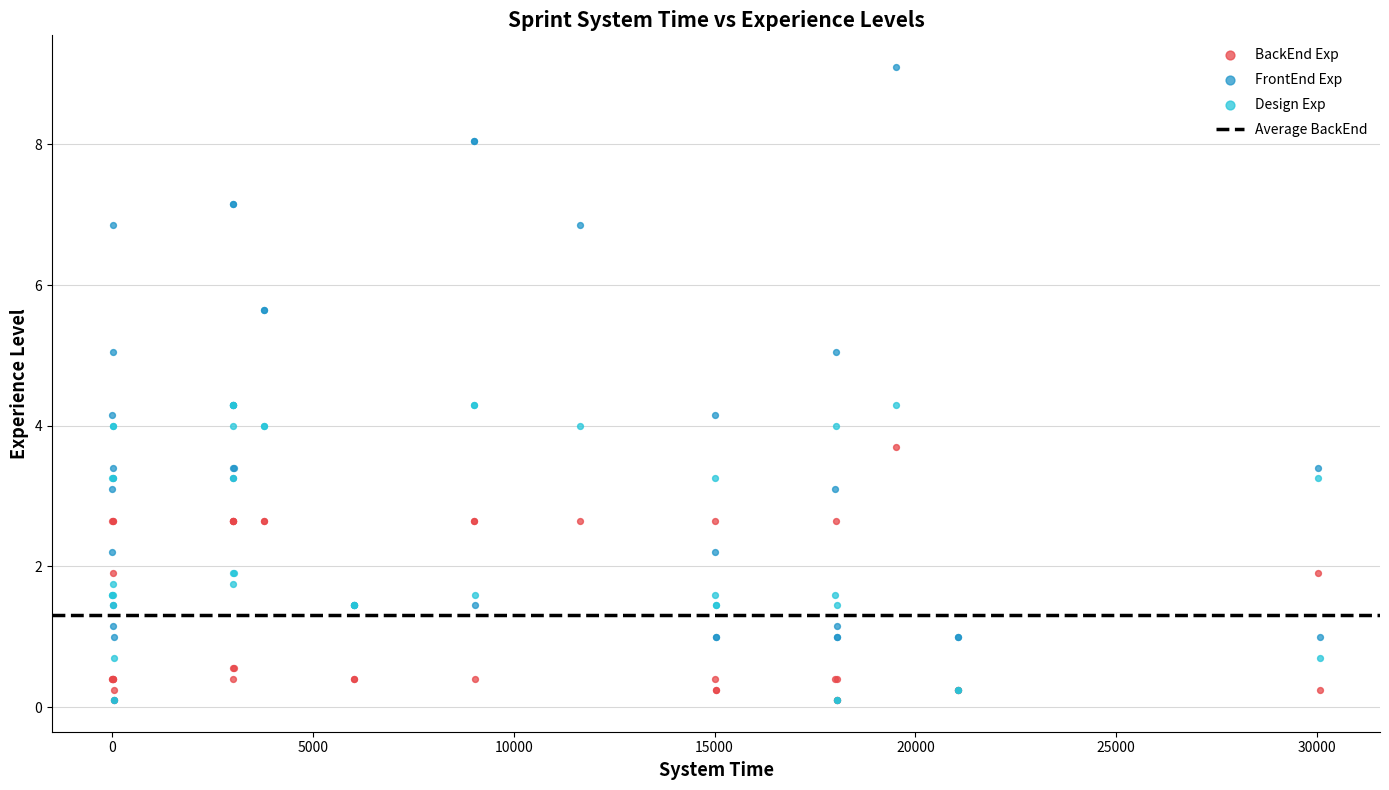

Which series has the widest spread of Y values?

FrontEnd Exp